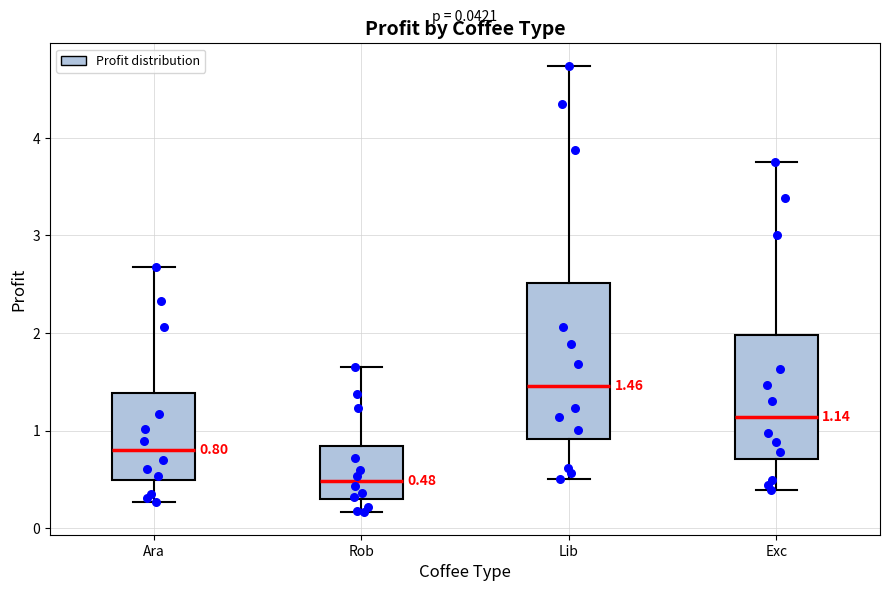

Which box is the tallest, from its lower edge to its upper edge?

Lib